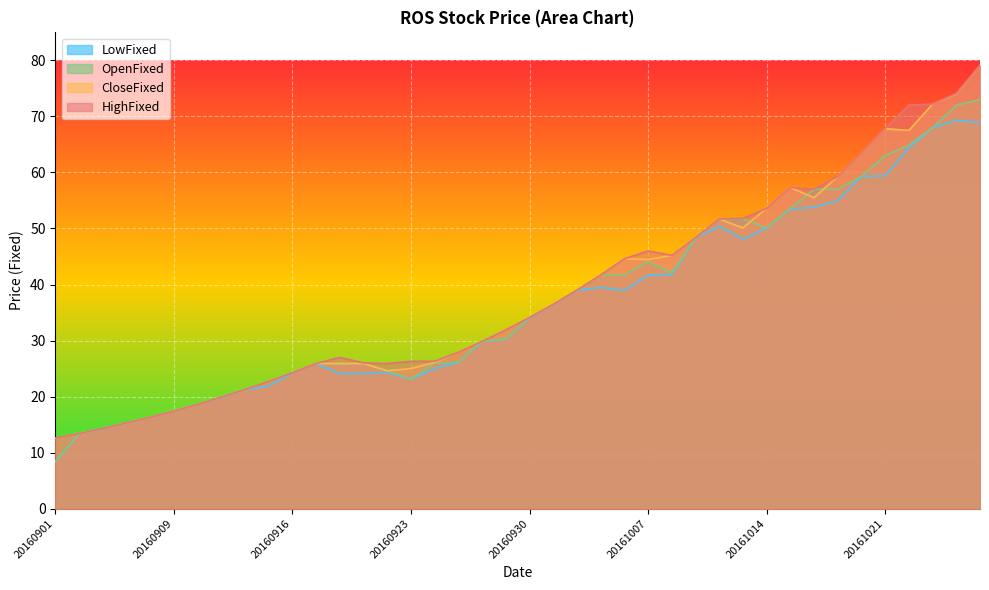

Rank the series by their maximum value, from lowest to highest.

LowFixed, OpenFixed, CloseFixed, HighFixed